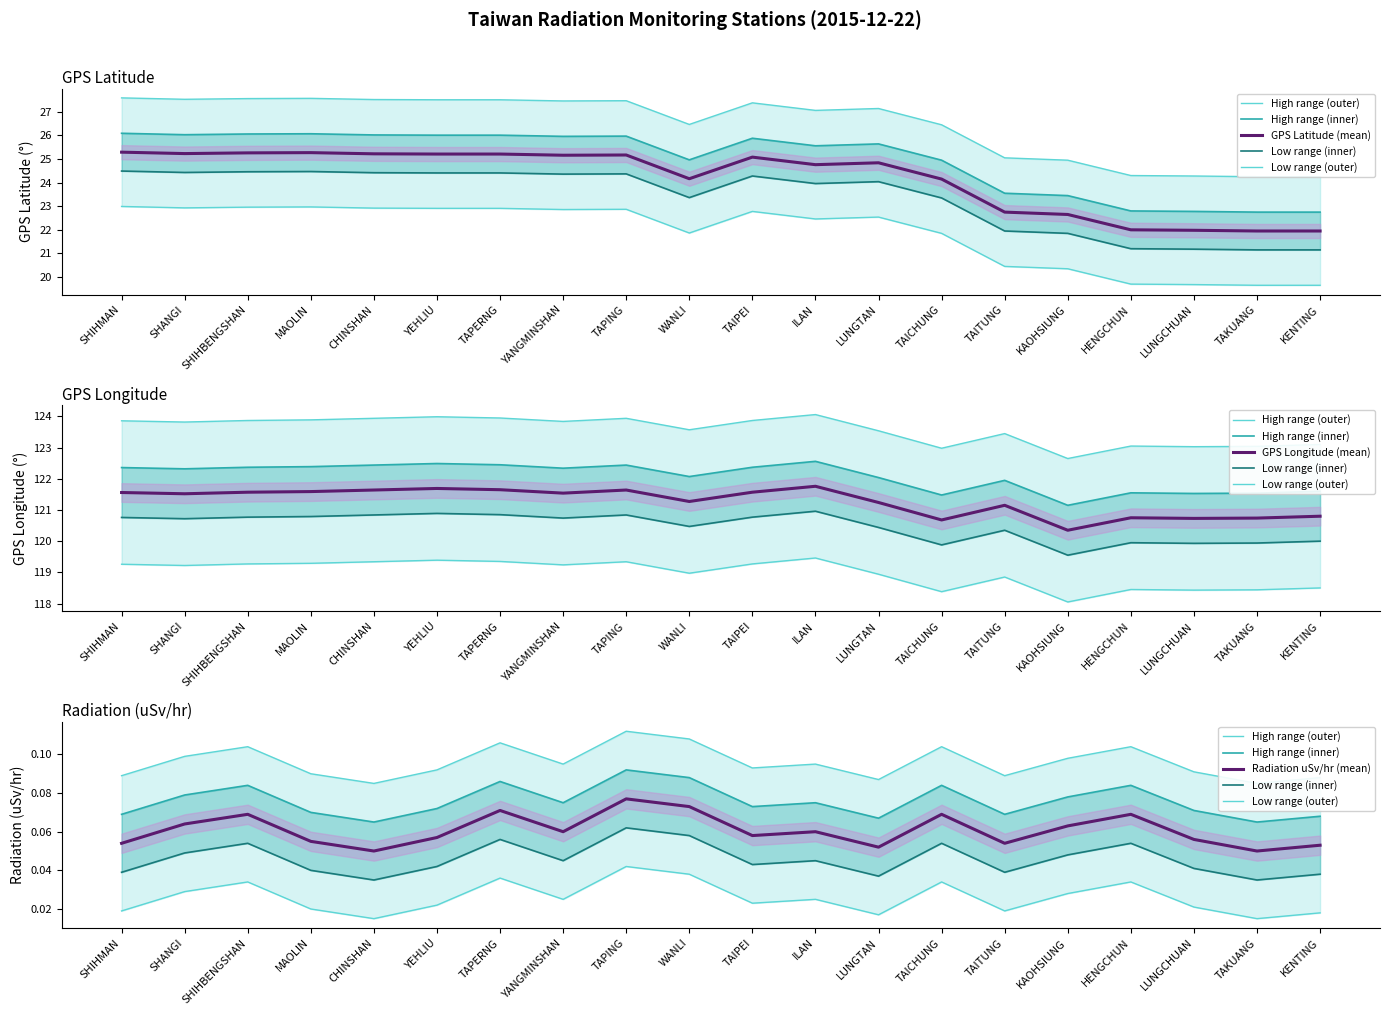

Which series changed the most between LUNGTAN and TAKUANG?

GPS Latitude